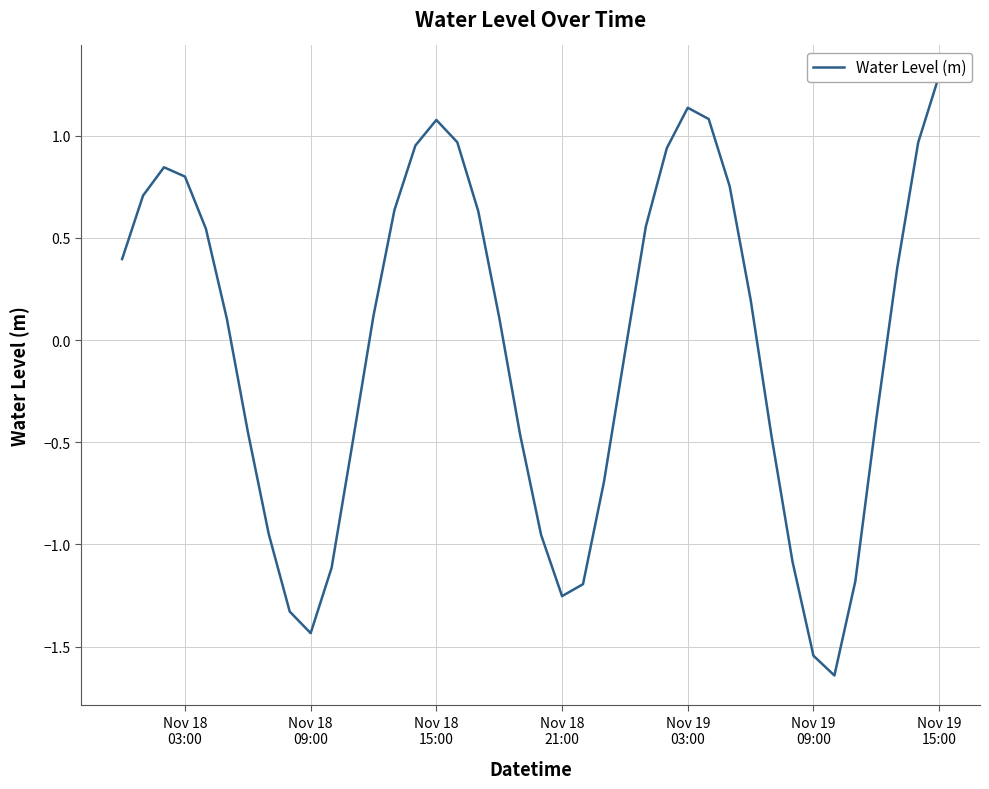

Reading left to right, extract all data points from this chart.

0.4	0.7	0.8	0.8	0.5	0.1	-0.4	-0.9	-1.3	-1.4	-1.1	-0.5	0.1	0.6	1.0	1.1	1.0	0.6	0.1	-0.5	-1.0	-1.3	-1.2	-0.7	-0.1	0.6	0.9	1.1	1.1	0.8	0.2	-0.5	-1.1	-1.5	-1.6	-1.2	-0.4	0.4	1.0	1.3